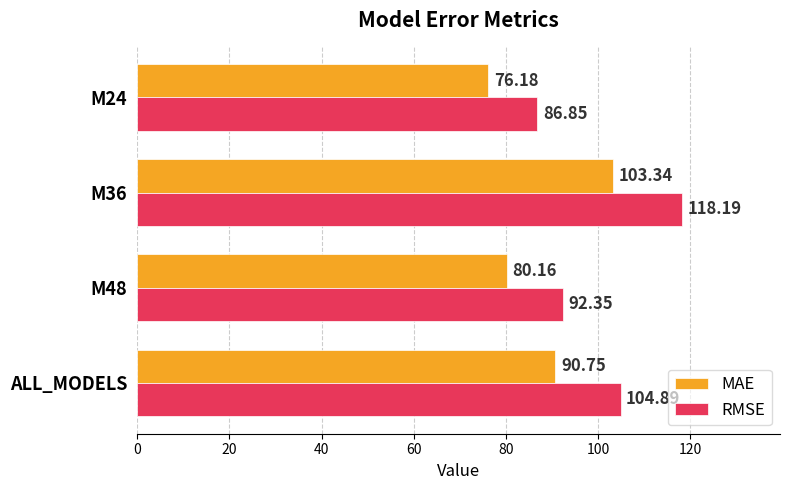

What is the average value of the RMSE series?

100.6